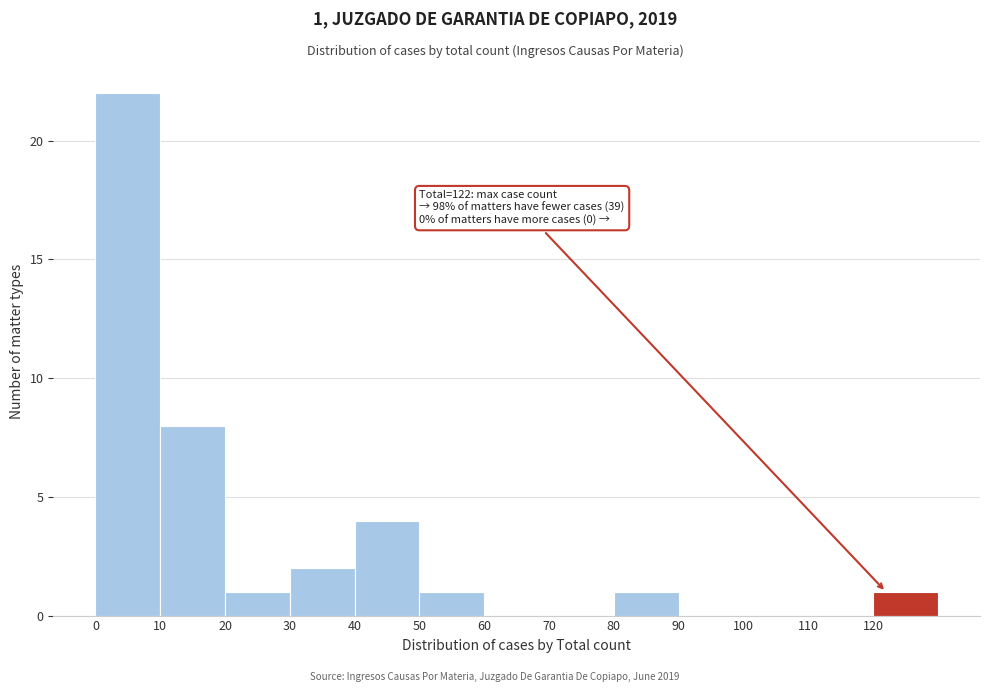

Over which range of the x-axis is the bar tallest?

0 to 10